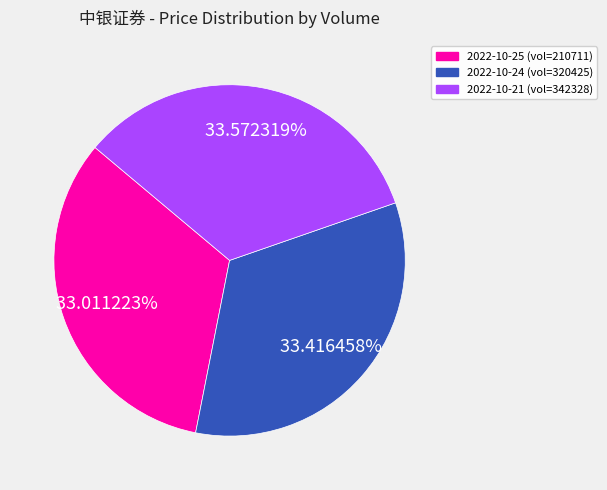

Is there a majority slice in this chart?

No